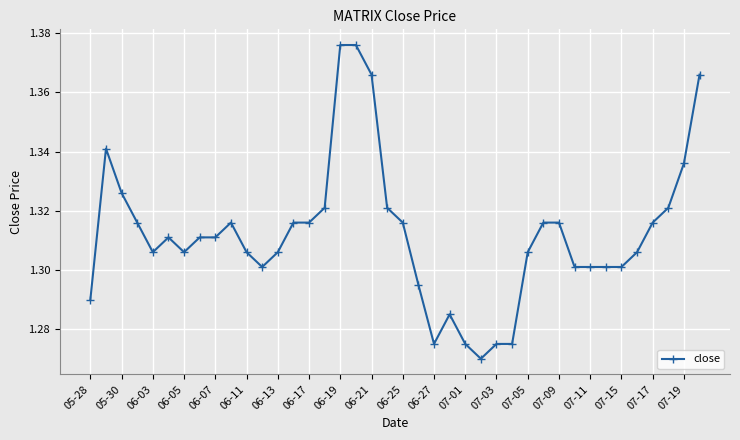

How many values are between 1 and 2?

40